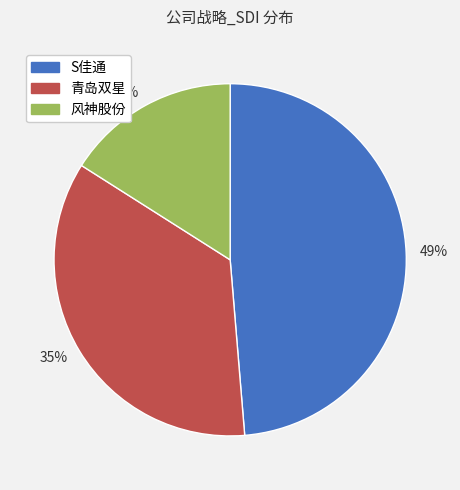

Which slice is the smallest?

风神股份